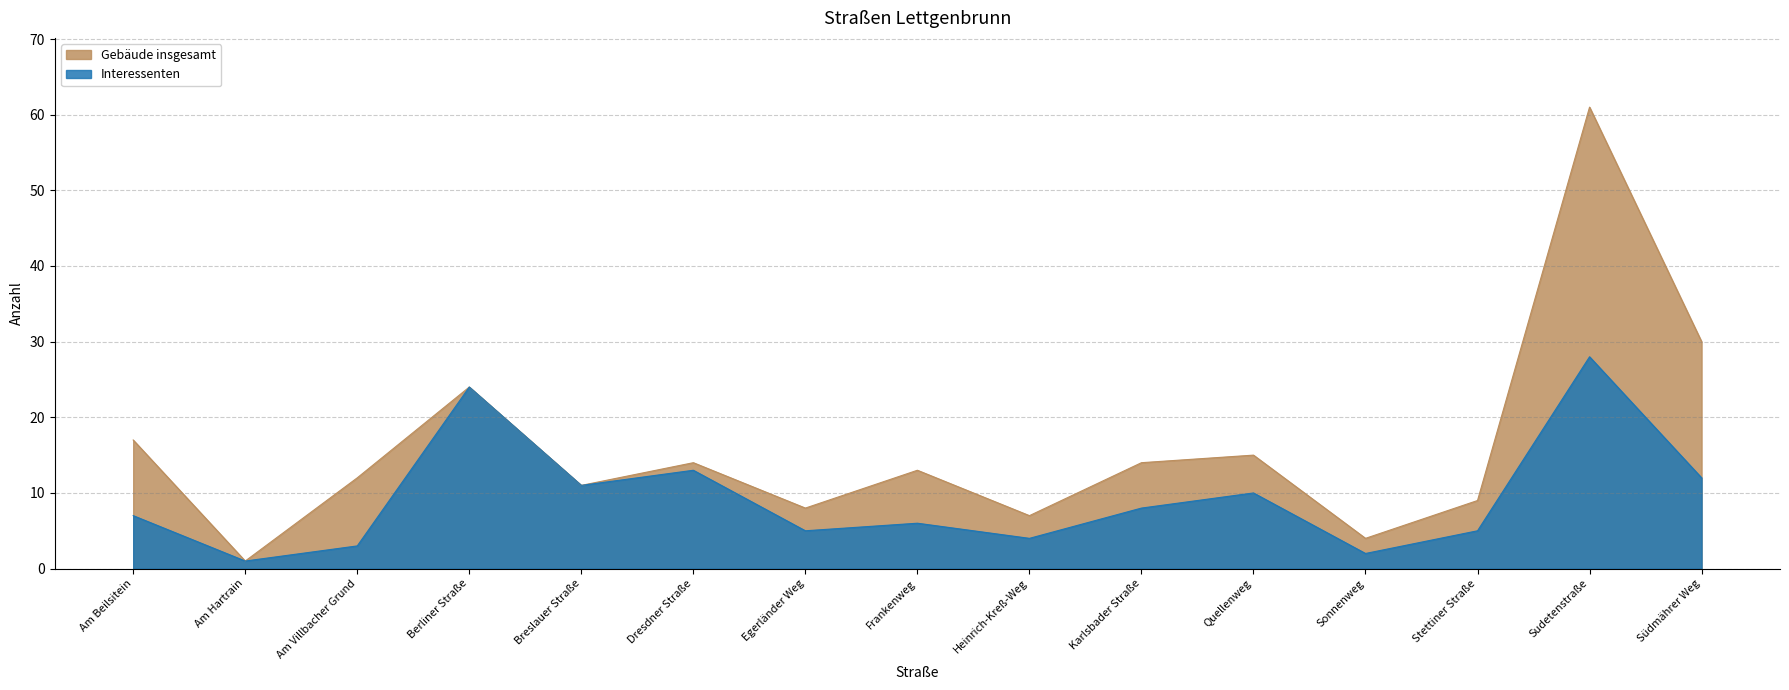

Which category has the lowest value in the Interessenten series?

Am Hartrain